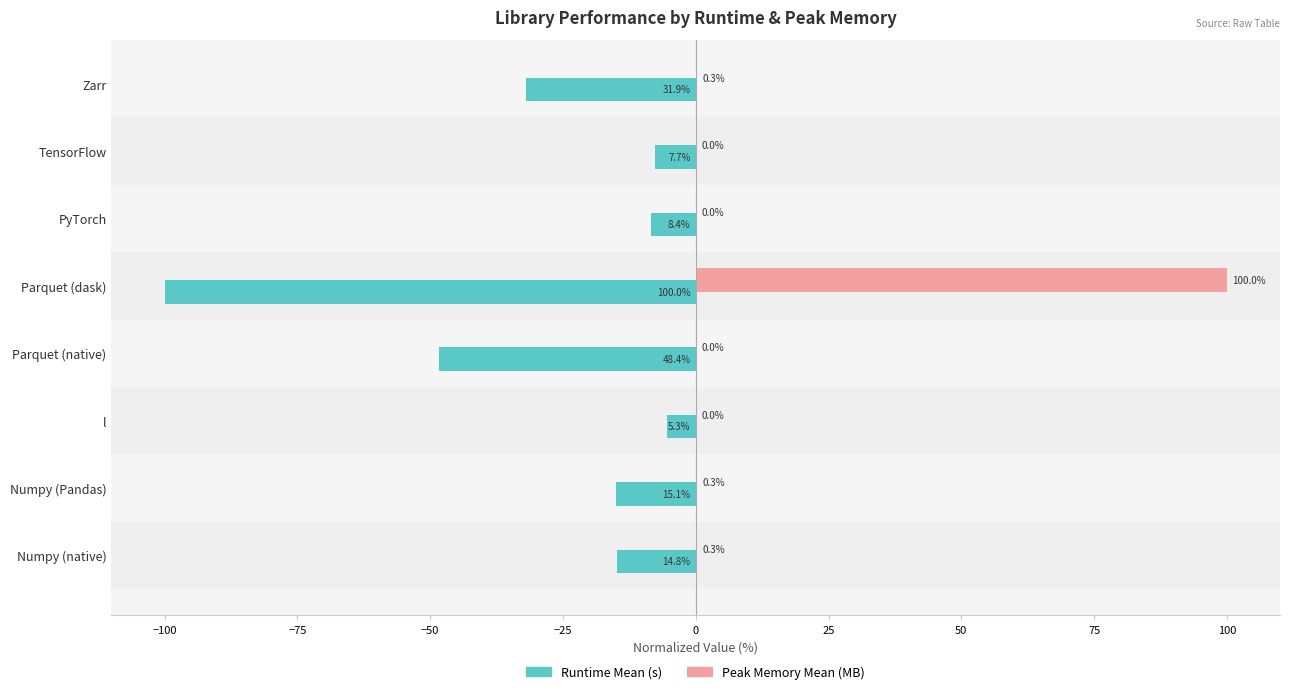

How many categories are shown in the chart?

8